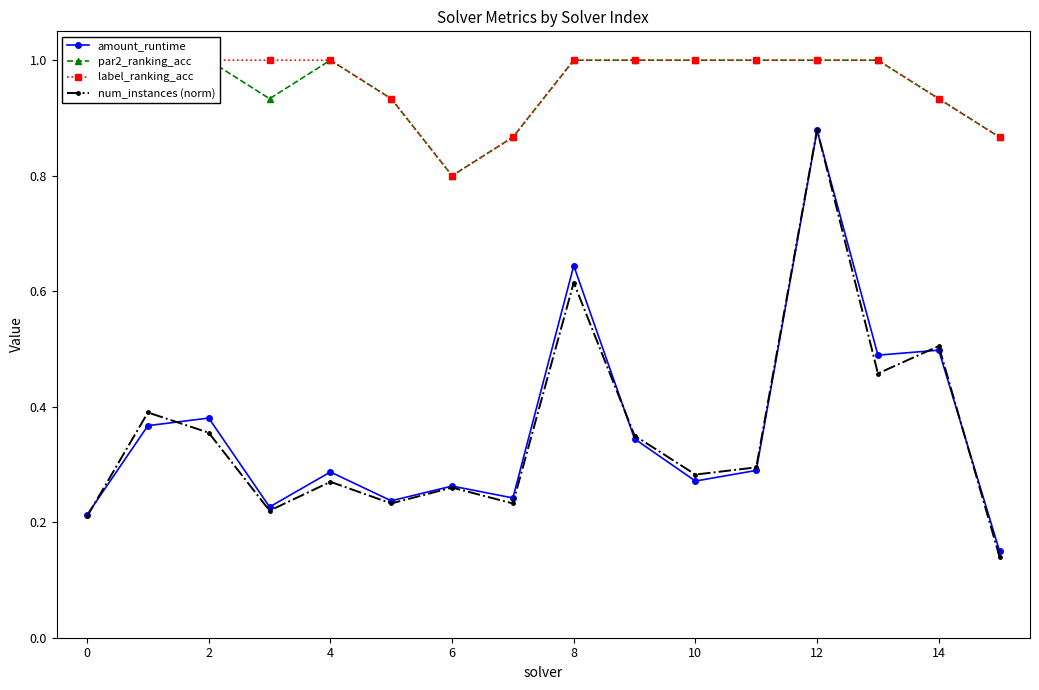

True or false: label_ranking_acc has a value of 1.4 at 11.

False